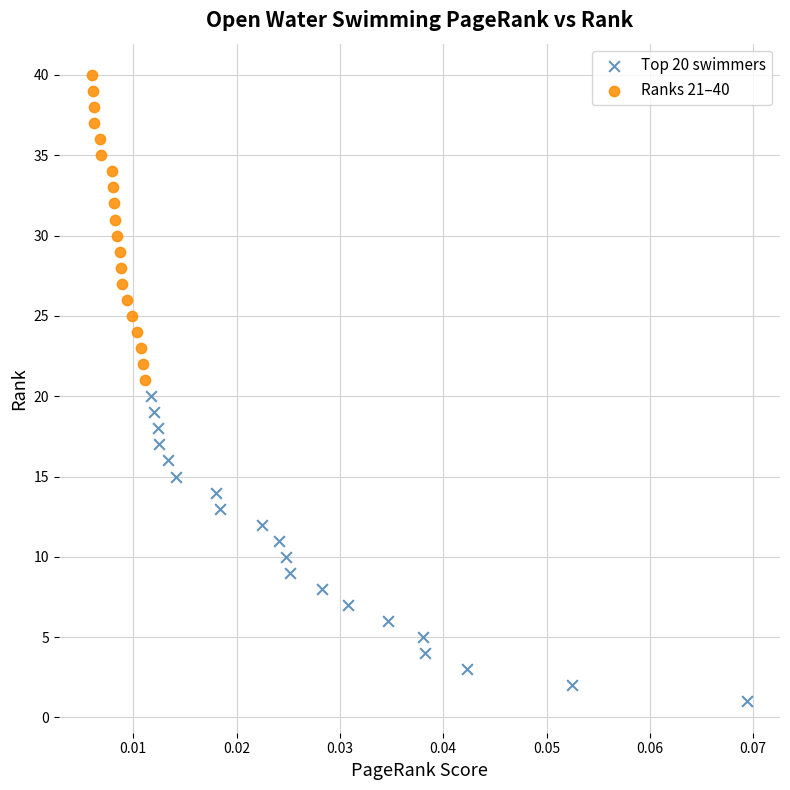

Which series contains the lowest Y value?

Top 20 swimmers